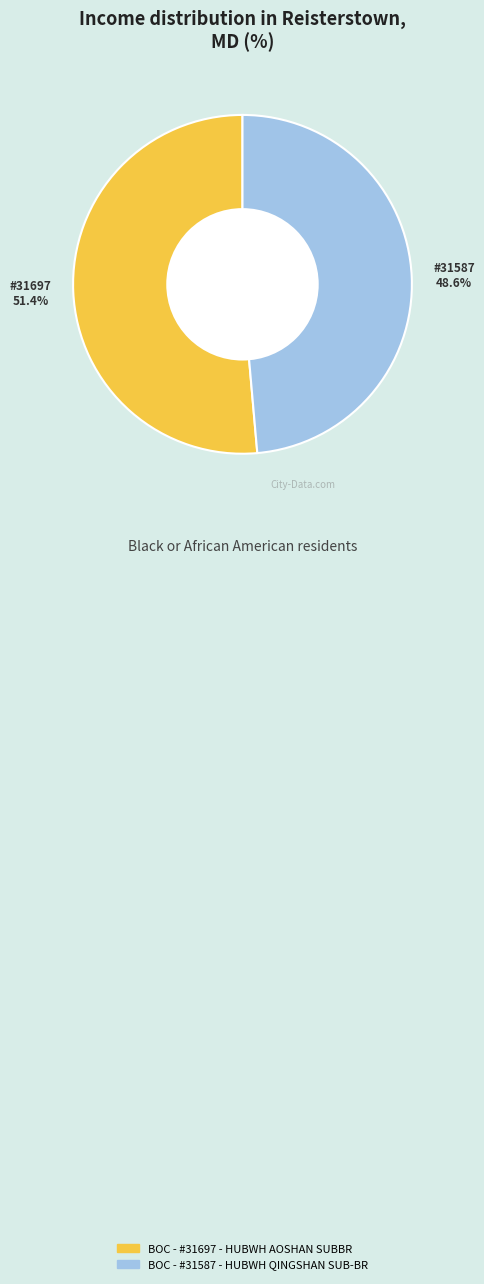

To the nearest percent, what is the combined percentage of BOC - #31587 - HUBWH QINGSHAN SUB-BR and BOC - #31697 - HUBWH AOSHAN SUBBR?

100%